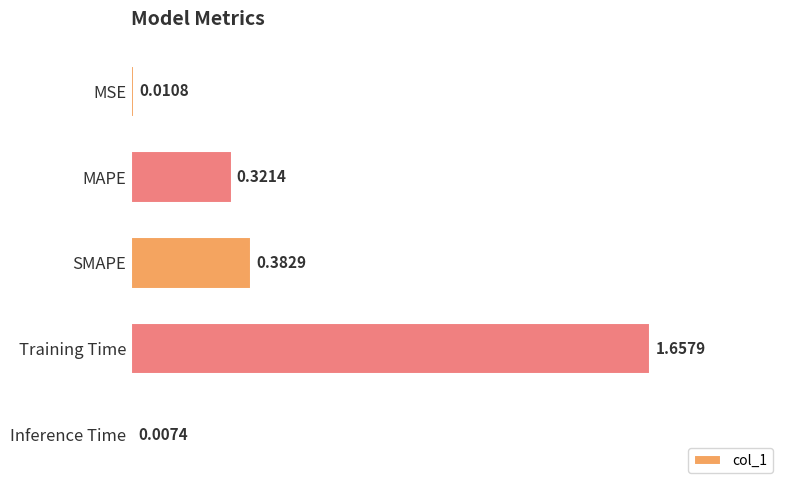

List the labels in order of value, largest first.

Training Time, SMAPE, MAPE, MSE, Inference Time